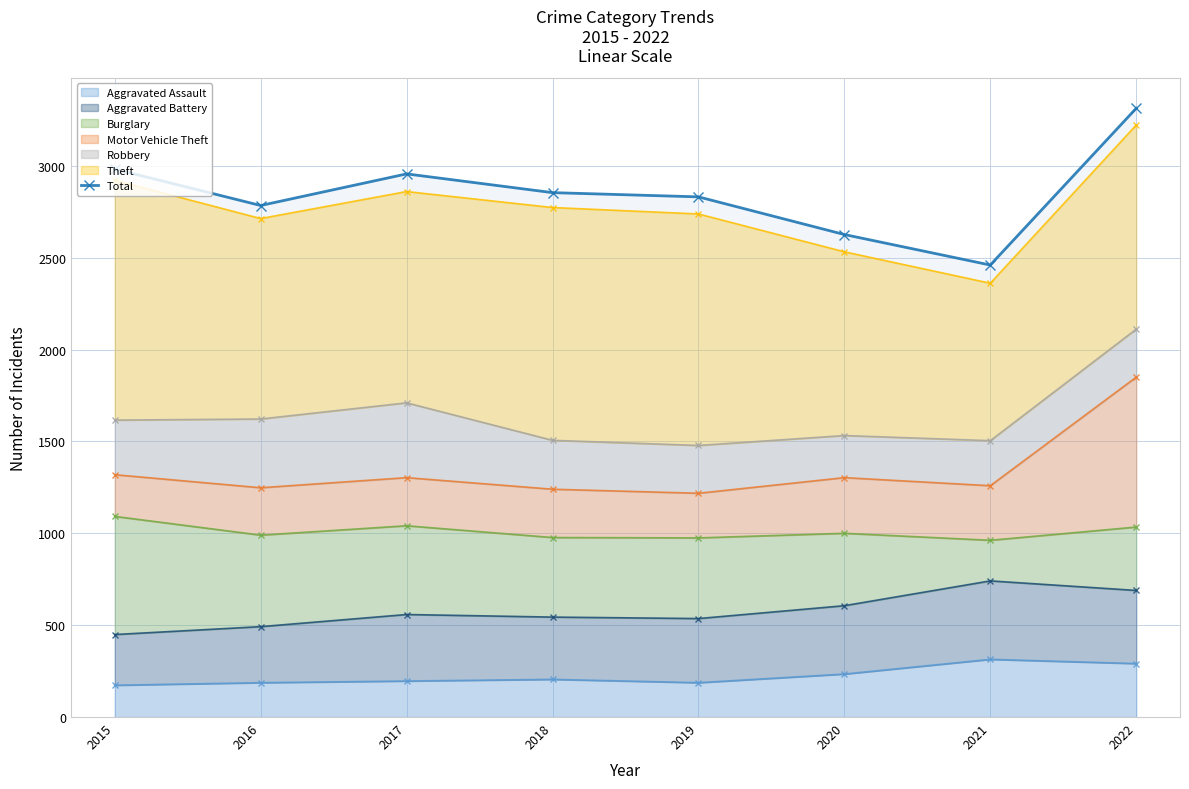

How many data points are less than 2854?

4